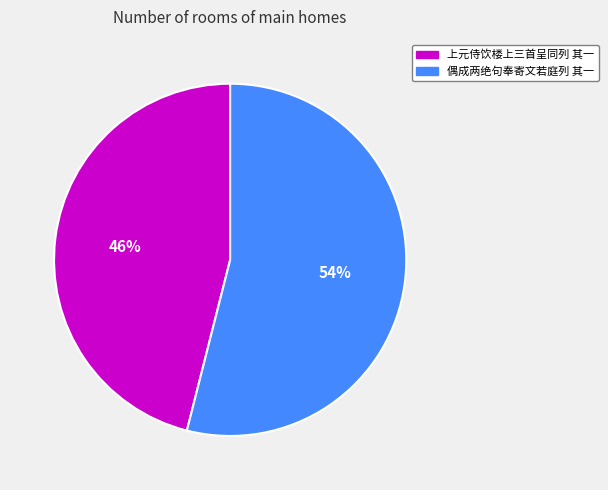

How many segments does this pie chart have?

2